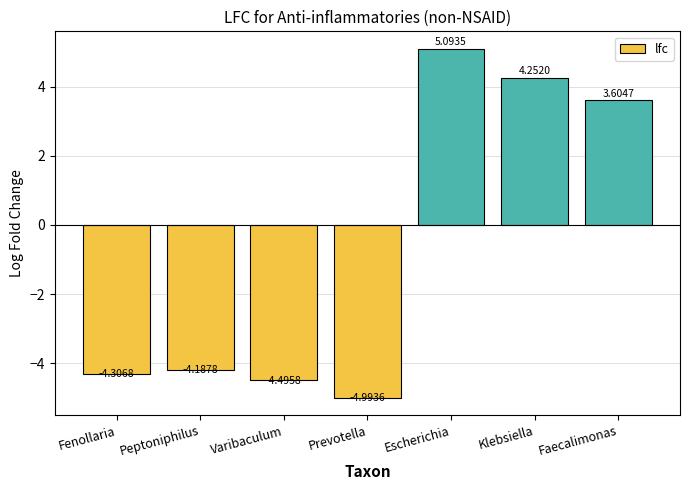

What is the average value?

-0.7